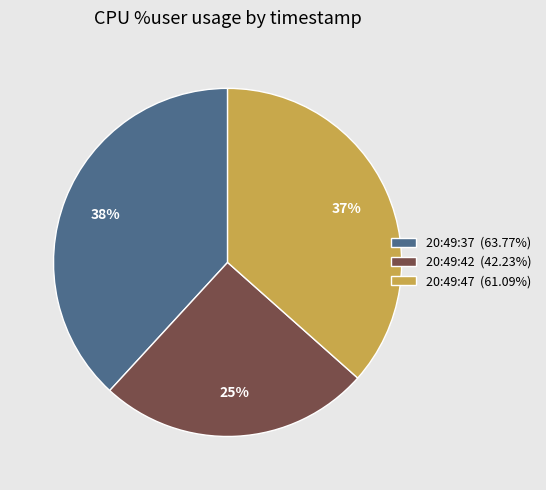

Is it true that 20:49:47 is 37% of the pie?

True